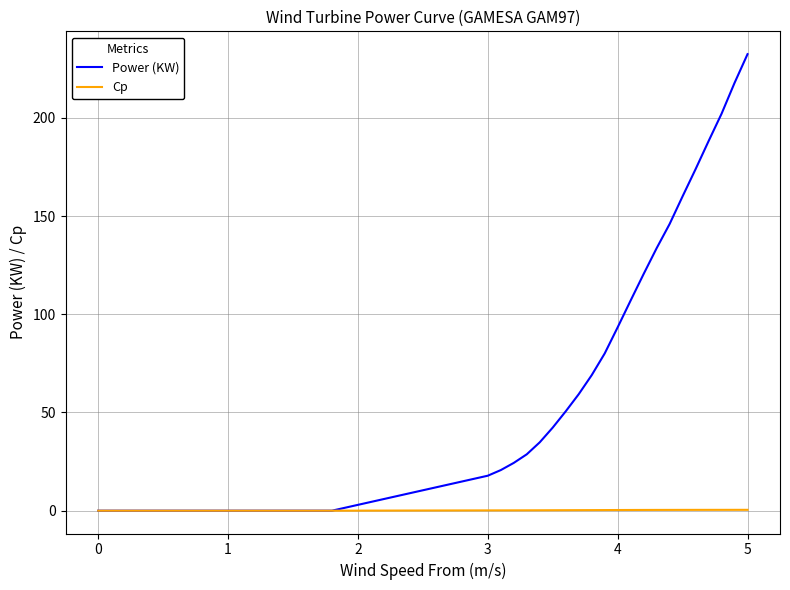

What is the greatest value displayed?

232.5